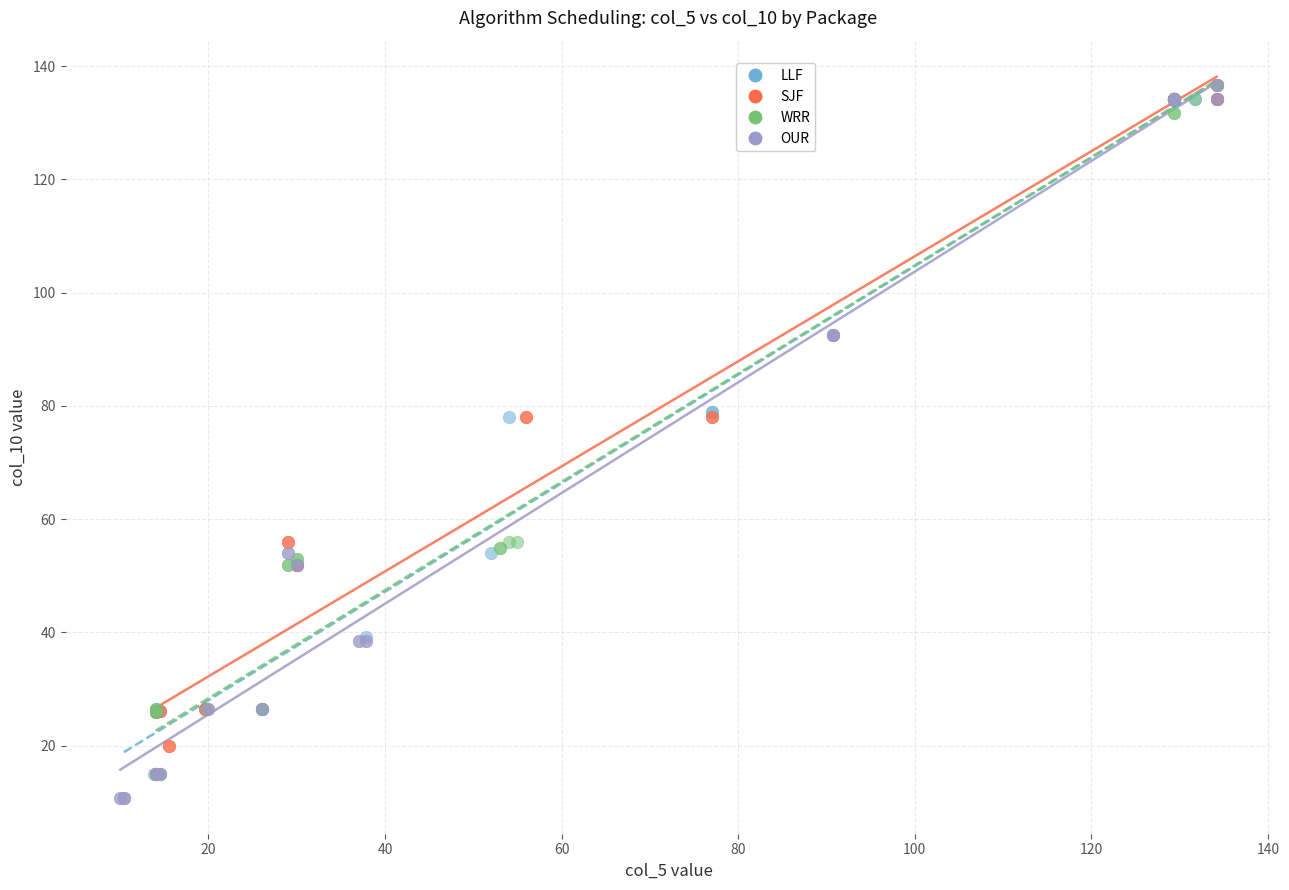

What are all the series names shown in the legend?

LLF, SJF, WRR, OUR